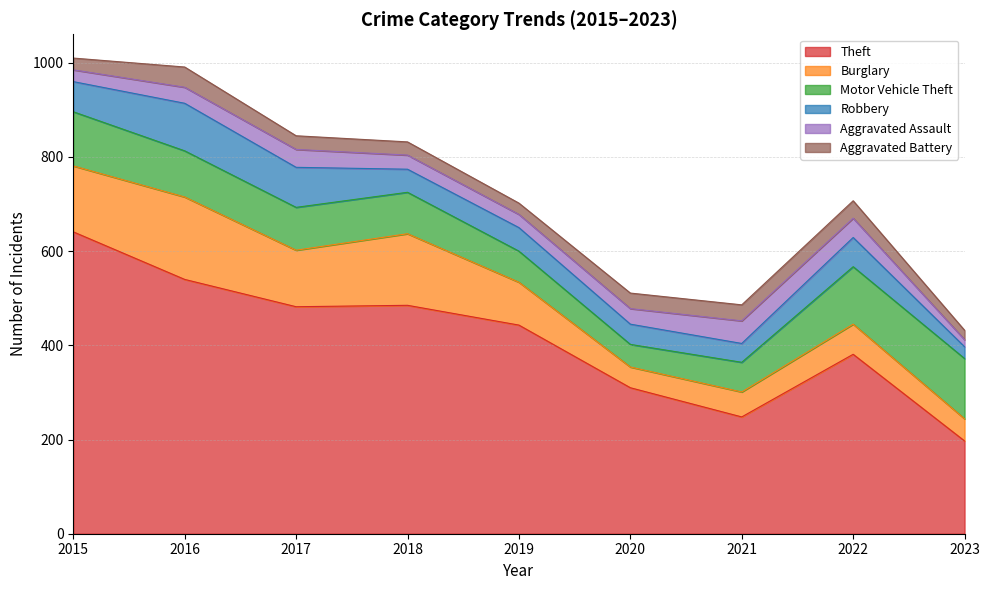

Does the chart have visible grid lines?

Yes